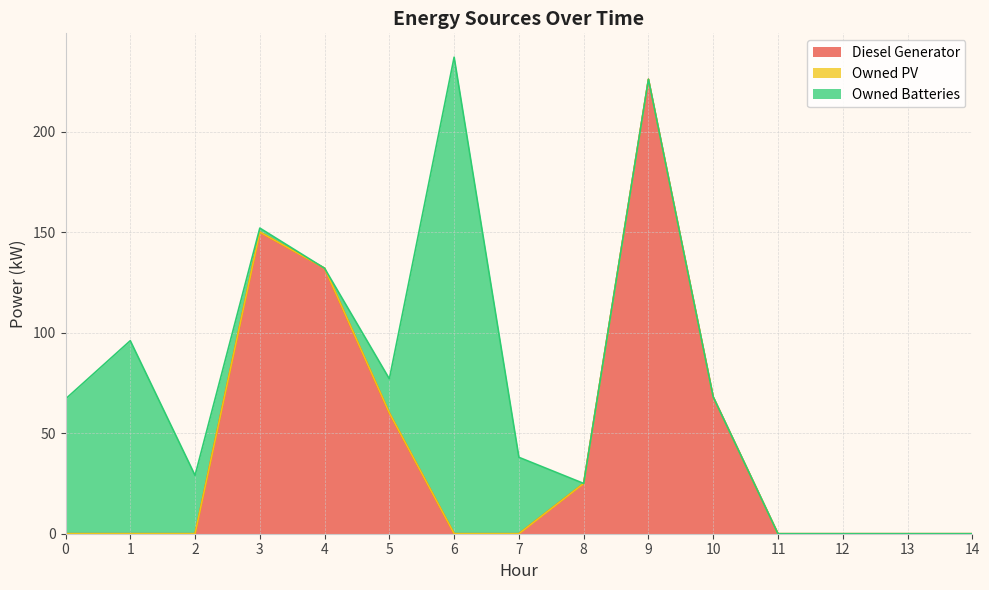

Reading left to right, list all the values displayed in this chart.

Diesel Generator: 0	0	0	150	132	60	0	0	25	226	68	0	0	0	0
Owned PV: 0	0	0	0	0	0	0	0	0	0	0	0	0	0	0
Owned Batteries: 67	96	29	2	0	17	237	38	0	0	0	0	0	0	0